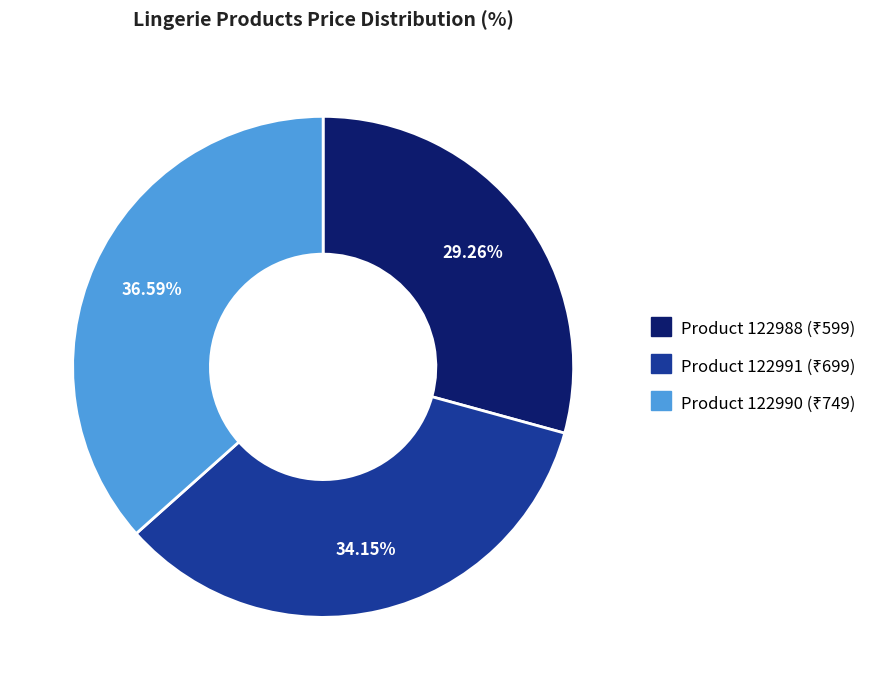

Does any single category account for the majority?

No